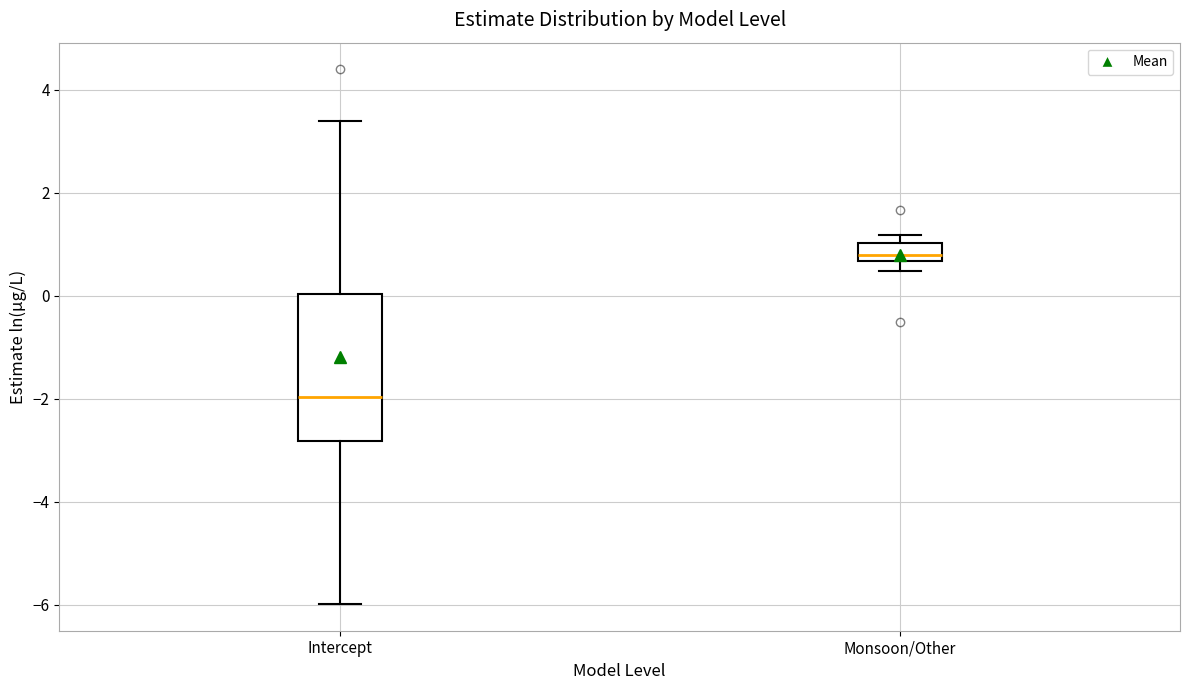

Where does the median line of the box for Monsoon/Other sit on the y-axis? The values are not printed on the chart, so give them approximately, as read against the axis.

0.8